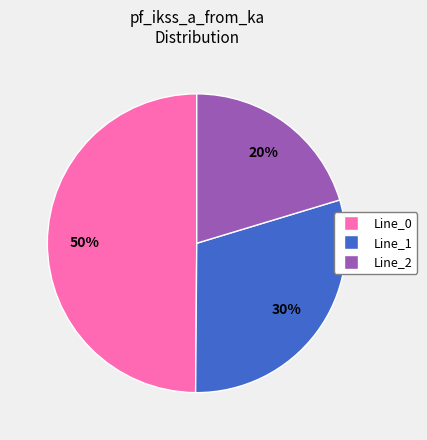

Combined, do Line_0 and Line_1 account for over 50%?

Yes